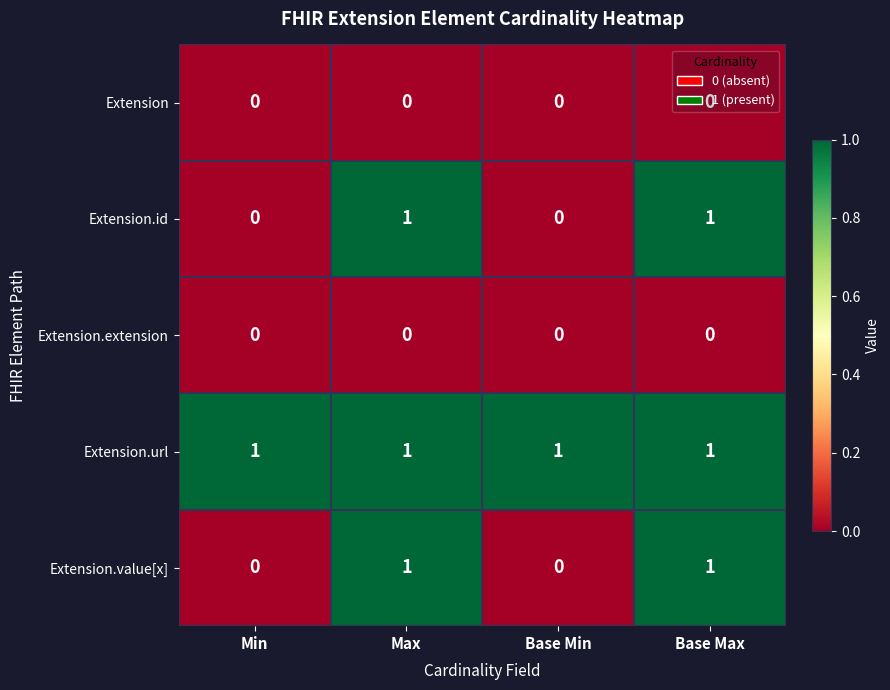

True or false: Extension.value[x] has a value of 1 at Max.

True